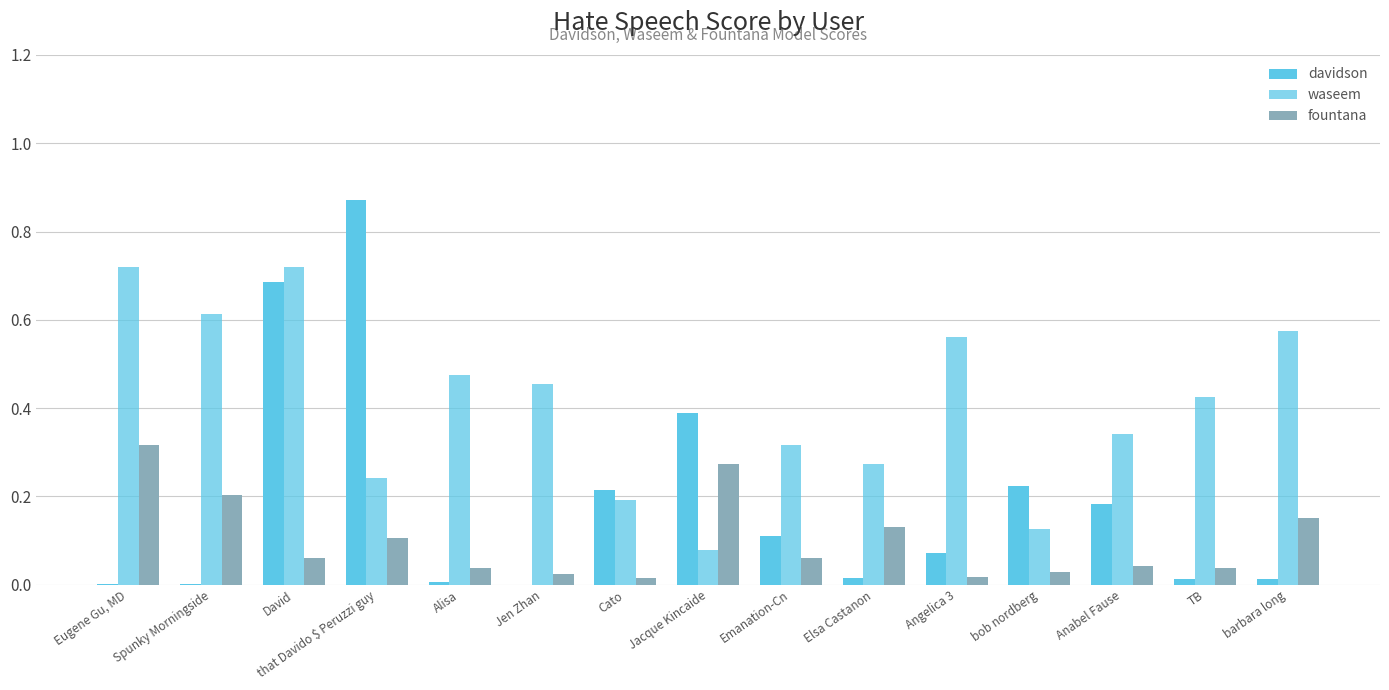

Reading right to left, transcribe all the data shown in this chart.

davidson: barbara long=0.0	TB=0.0	Anabel Fause=0.2	bob nordberg=0.2	Angelica 3=0.1	Elsa Castanon=0.0	Emanation-Cn=0.1	Jacque Kincaide=0.4	Cato=0.2	Jen Zhan=0.0	Alisa=0.0	that Davido $ Peruzzi guy=0.9	David=0.7	Spunky Morningside=0.0	Eugene Gu, MD=0.0
waseem: barbara long=0.6	TB=0.4	Anabel Fause=0.3	bob nordberg=0.1	Angelica 3=0.6	Elsa Castanon=0.3	Emanation-Cn=0.3	Jacque Kincaide=0.1	Cato=0.2	Jen Zhan=0.5	Alisa=0.5	that Davido $ Peruzzi guy=0.2	David=0.7	Spunky Morningside=0.6	Eugene Gu, MD=0.7
fountana: barbara long=0.2	TB=0.0	Anabel Fause=0.0	bob nordberg=0.0	Angelica 3=0.0	Elsa Castanon=0.1	Emanation-Cn=0.1	Jacque Kincaide=0.3	Cato=0.0	Jen Zhan=0.0	Alisa=0.0	that Davido $ Peruzzi guy=0.1	David=0.1	Spunky Morningside=0.2	Eugene Gu, MD=0.3